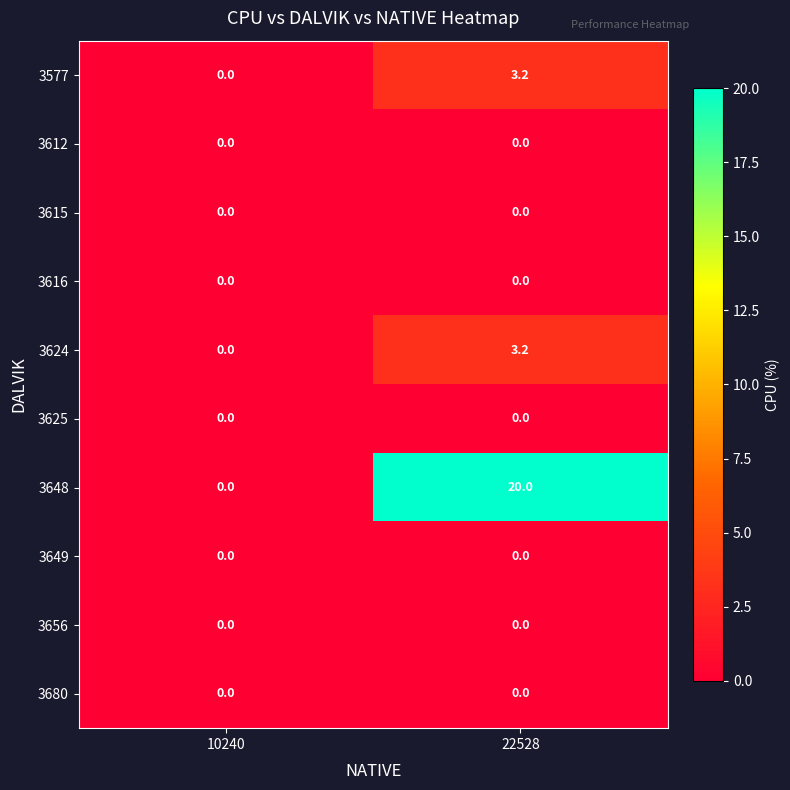

Reading left to right, extract all data points from this chart.

3577: 0.0	3.2
3612: 0.0	0.0
3615: 0.0	0.0
3616: 0.0	0.0
3624: 0.0	3.2
3625: 0.0	0.0
3648: 0.0	20.0
3649: 0.0	0.0
3656: 0.0	0.0
3680: 0.0	0.0